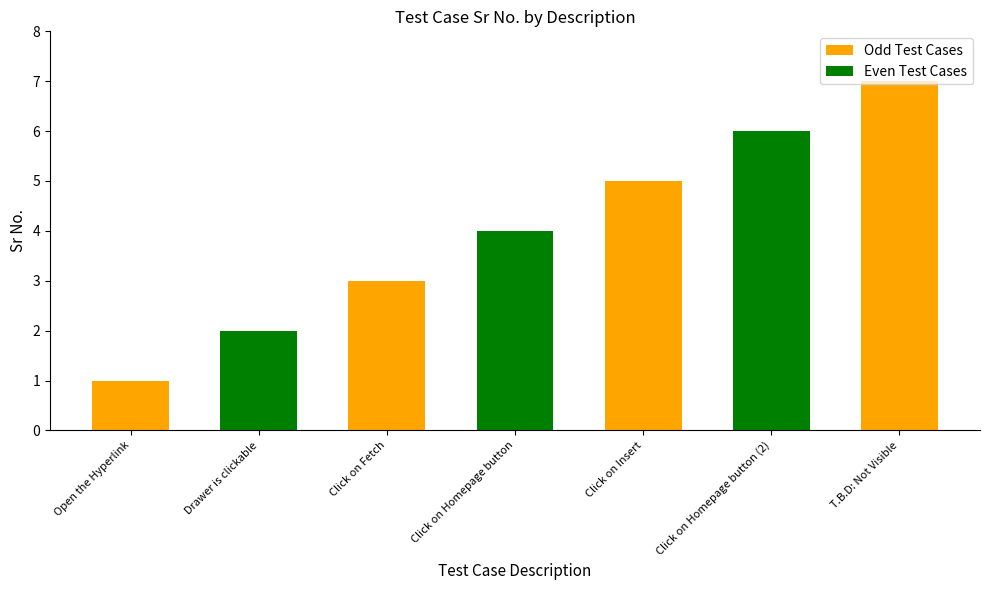

How many values are between 2 and 6?

5